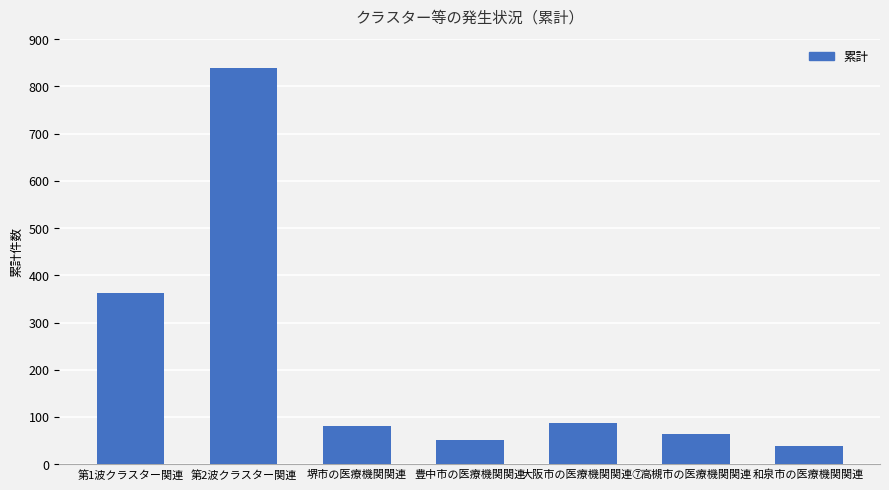

Which label corresponds to the smallest value in the chart?

和泉市の医療機関関連